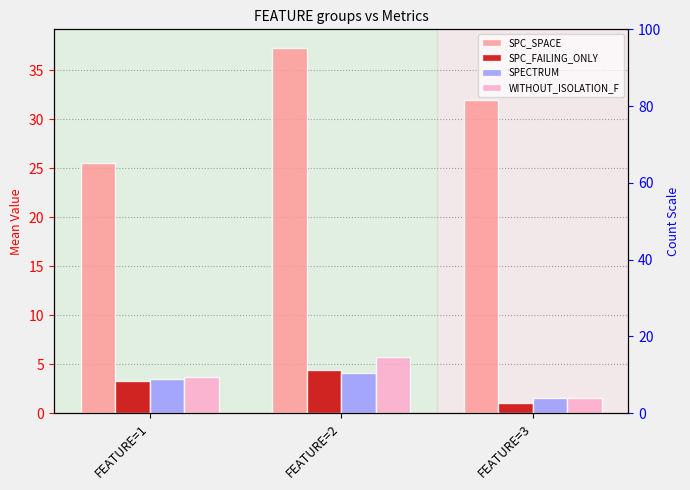

At which category is the sum across all series the highest?

FEATURE=2